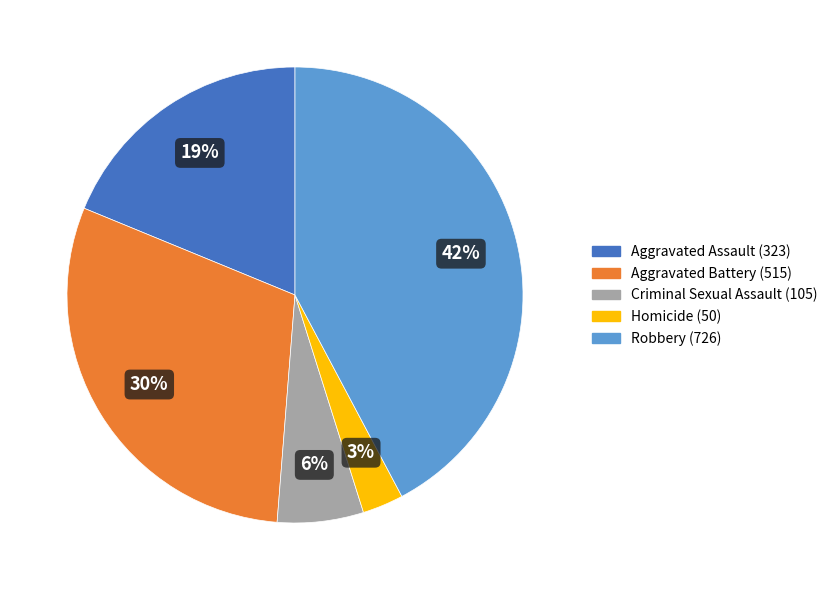

Does Criminal Sexual Assault account for over 50% of the chart?

No